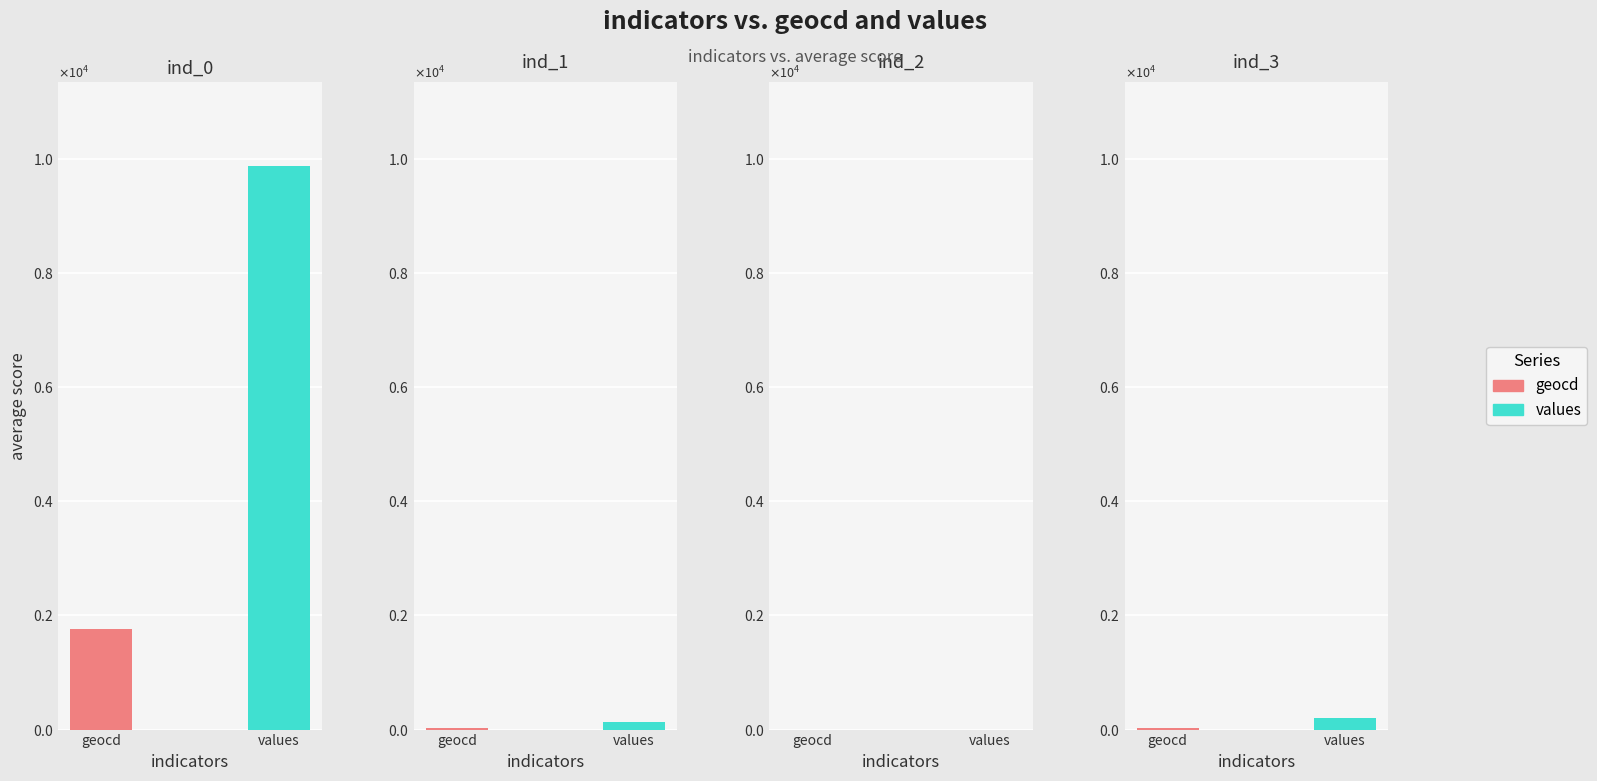

Which series has the largest range (max minus min)?

values